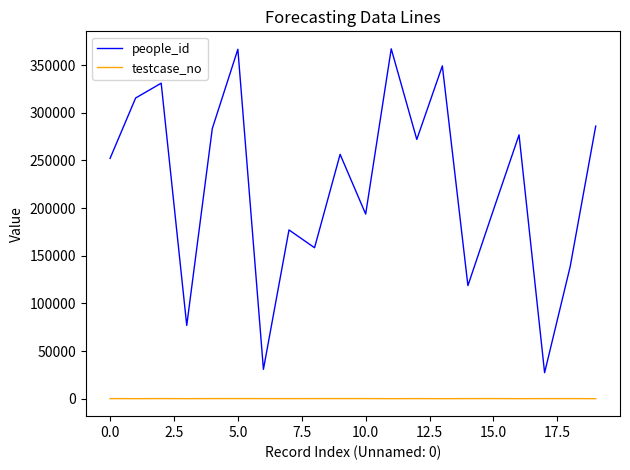

True or false: people_id and testcase_no cross at least once.

False